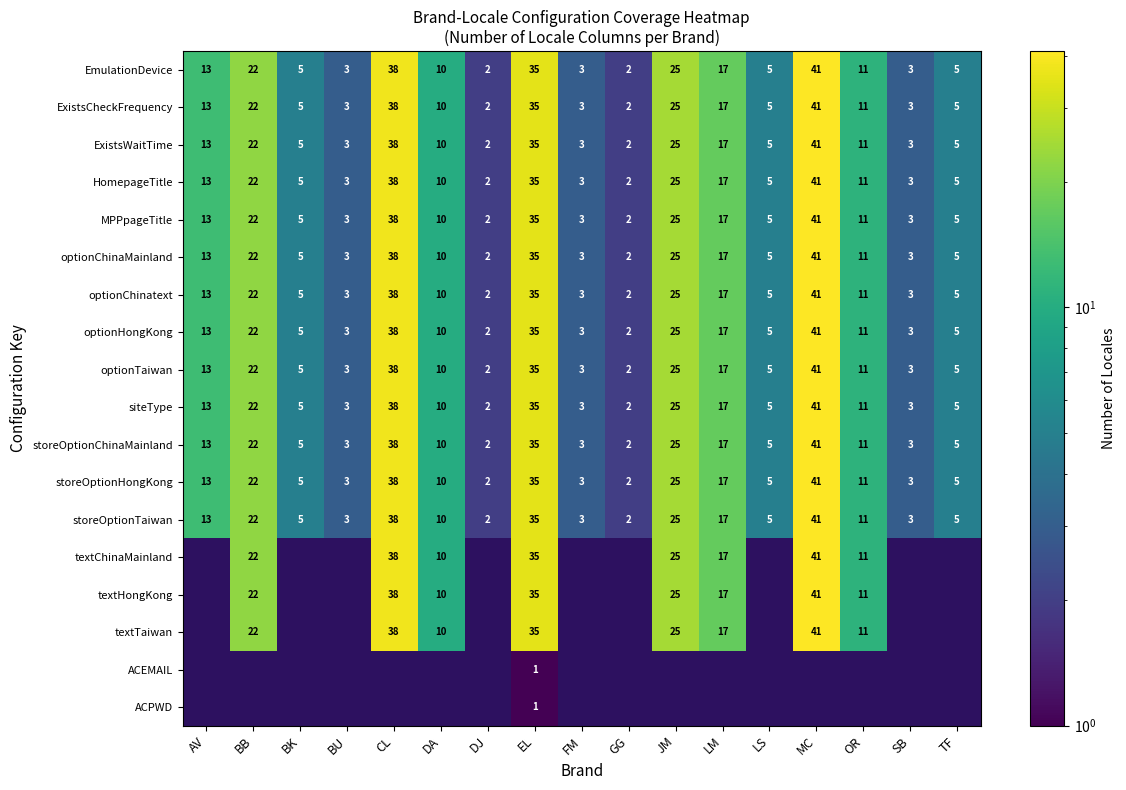

What is the difference between the maximum and minimum values in the storeOptionTaiwan series?

39